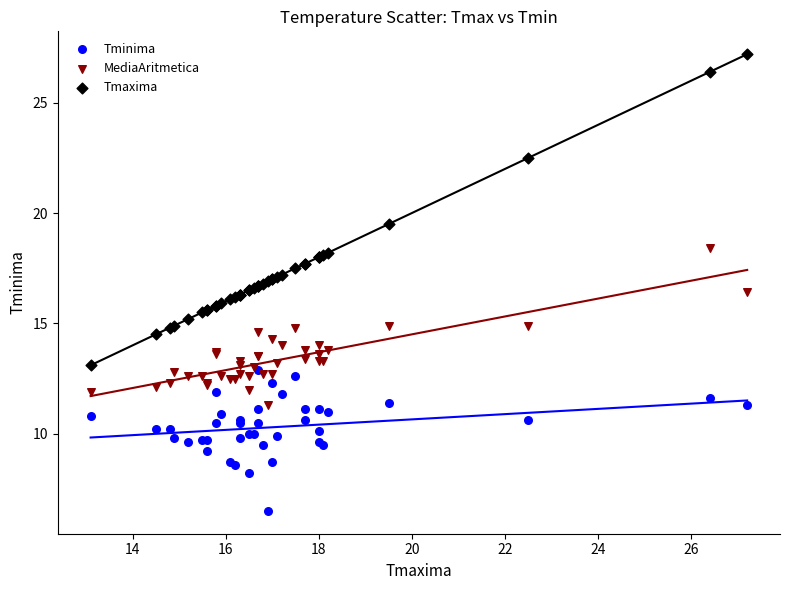

What are all the series names shown in the legend?

Tminima, MediaAritmetica, Tmaxima